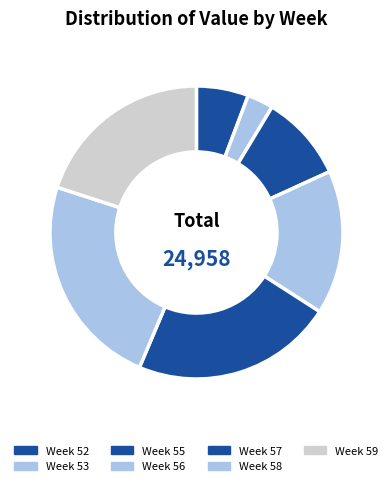

How many slices are in this pie chart?

7